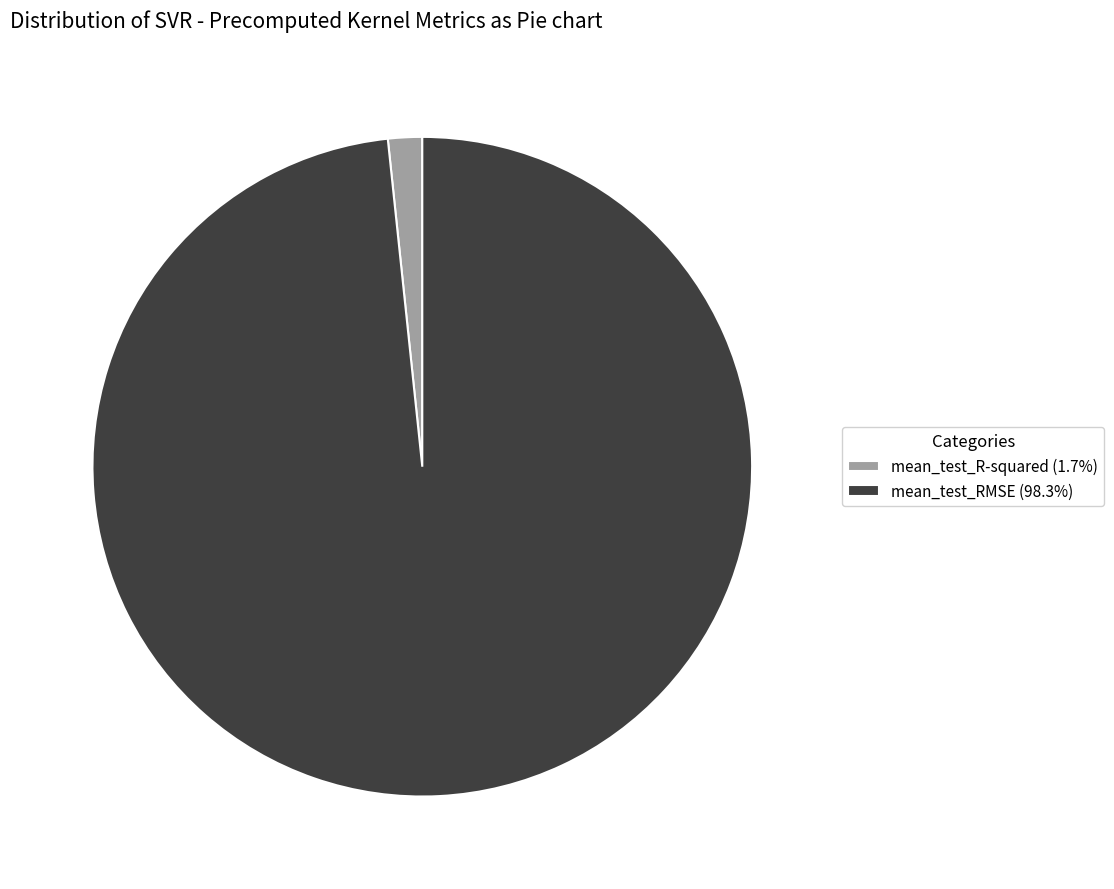

True or false: mean_test_RMSE accounts for 98% of the total.

True